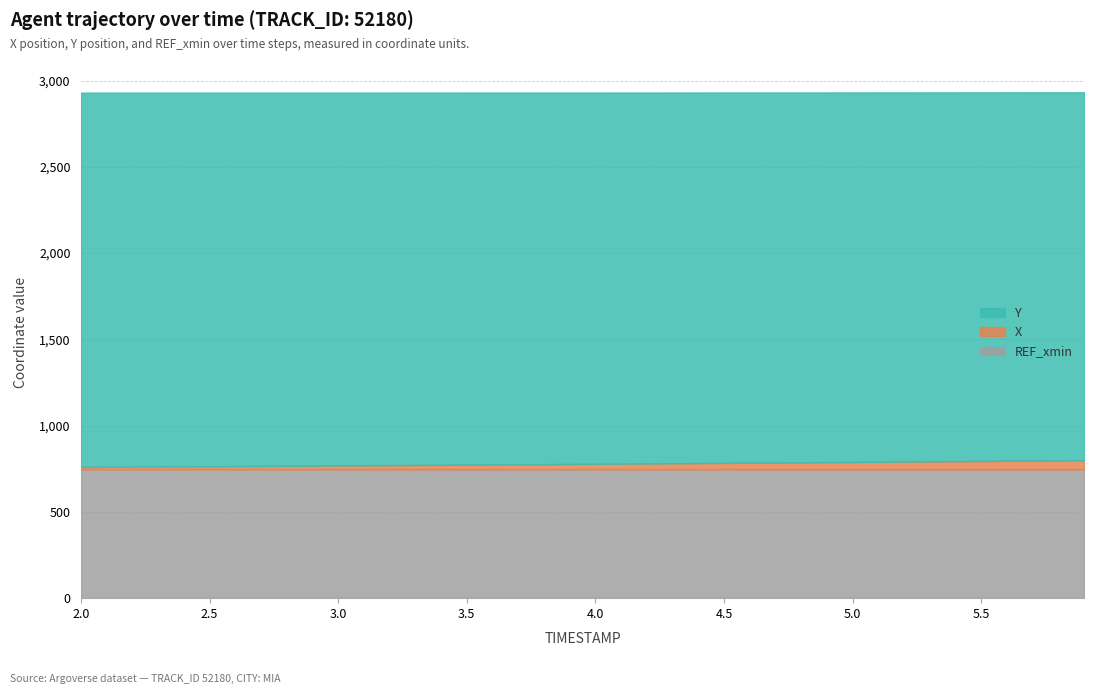

What is the maximum value for X?

799.9